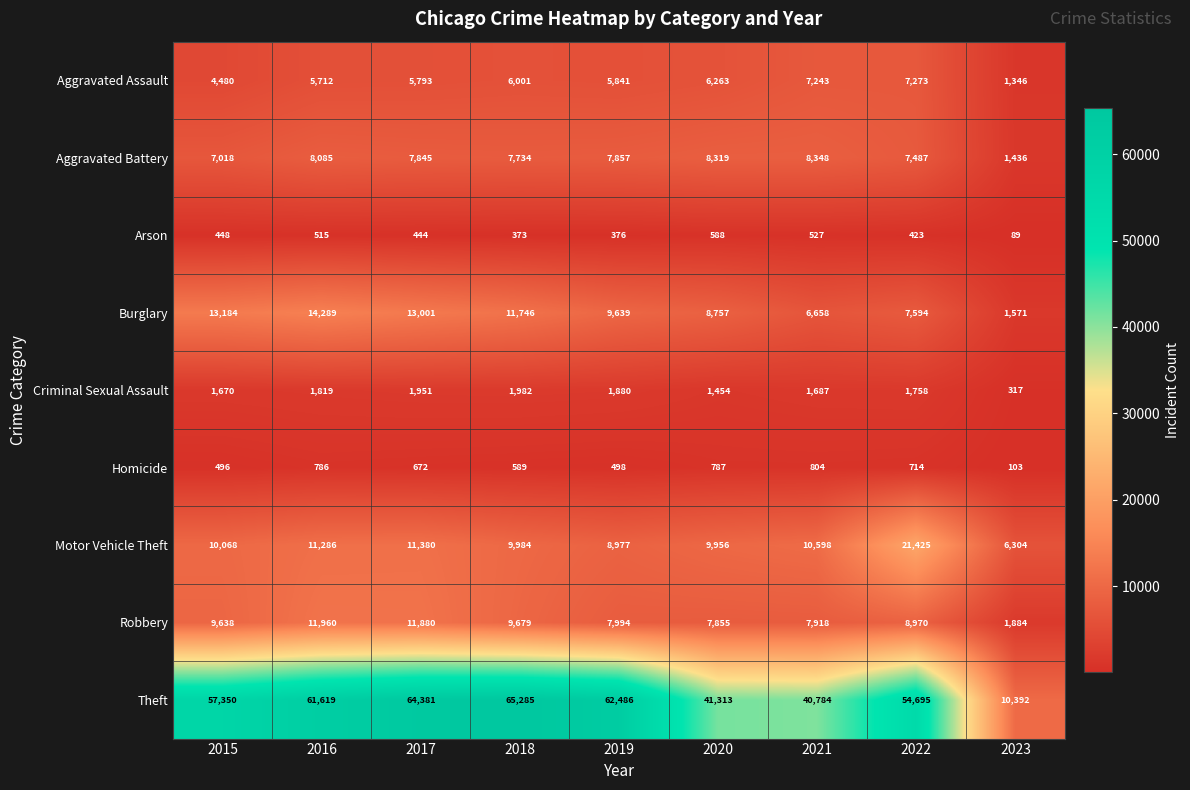

What is the difference between the Arson values at 2020 and 2016?

73